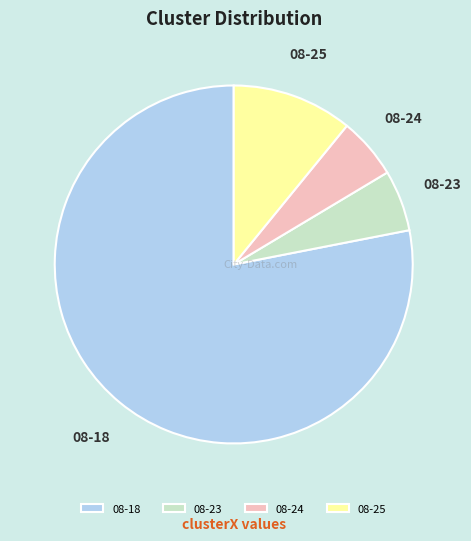

Does any single category account for the majority?

Yes